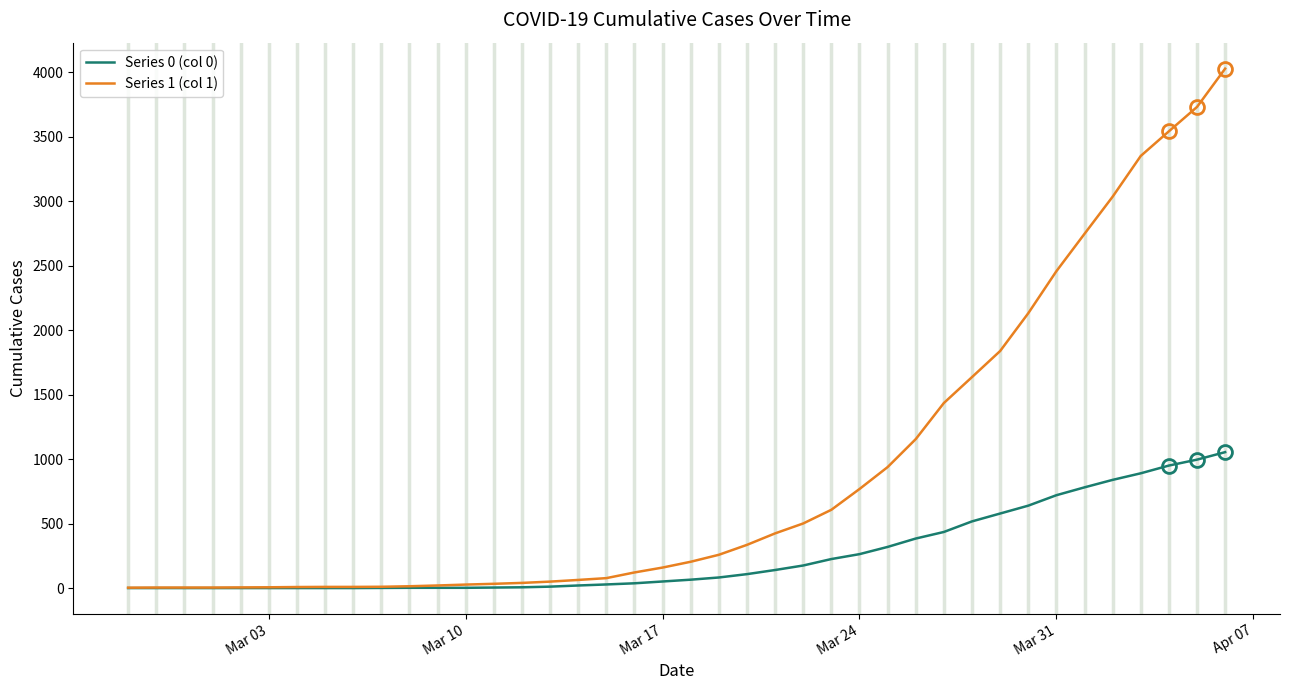

Which series has the widest spread of values?

Series 1 (col 1)